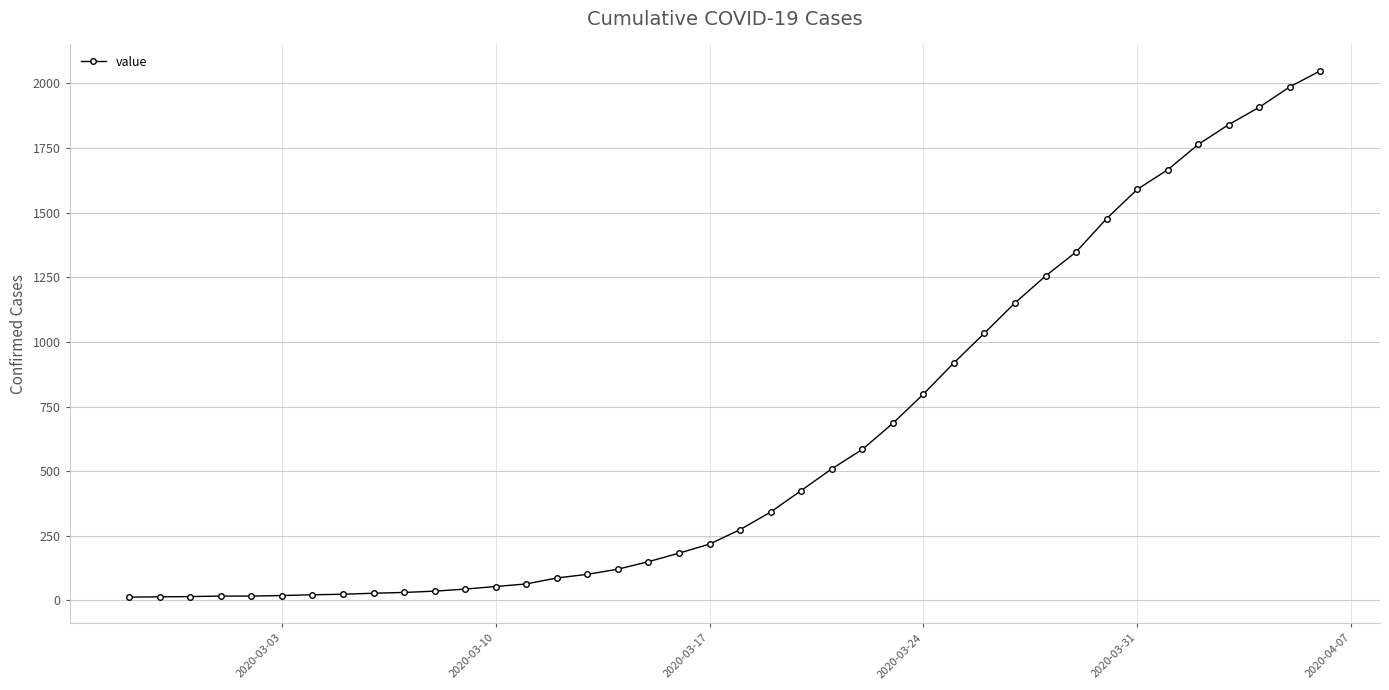

What is the difference between the maximum and second lowest values?

2035